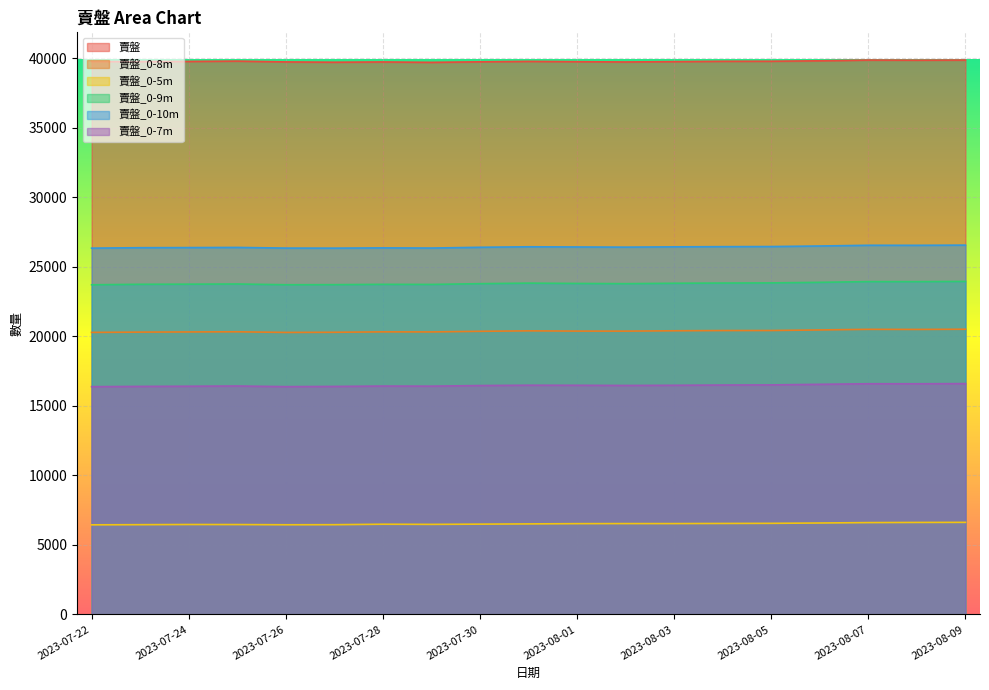

What is the maximum value shown in the chart?

39875